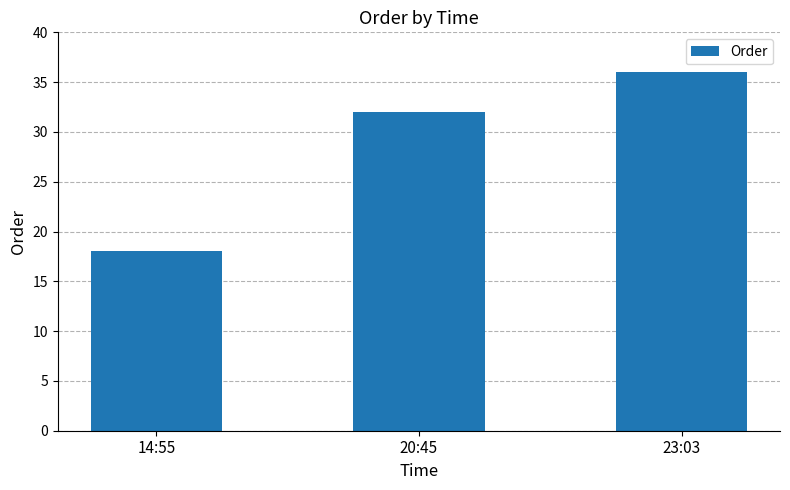

The chart shows a value of 55 at 20:45. True or false?

False